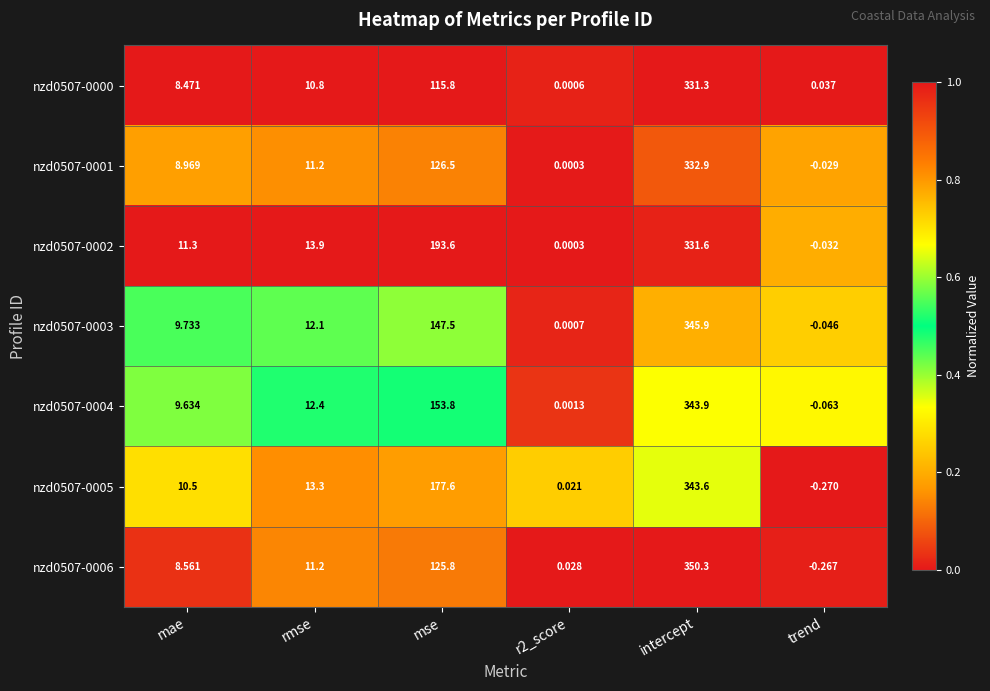

Which category has the highest value across all series?

intercept